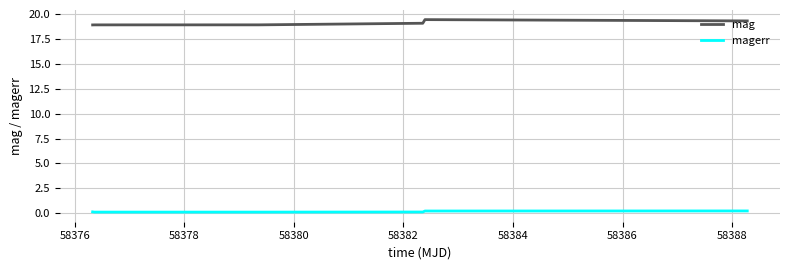

True or false: magerr and mag cross at least once.

False